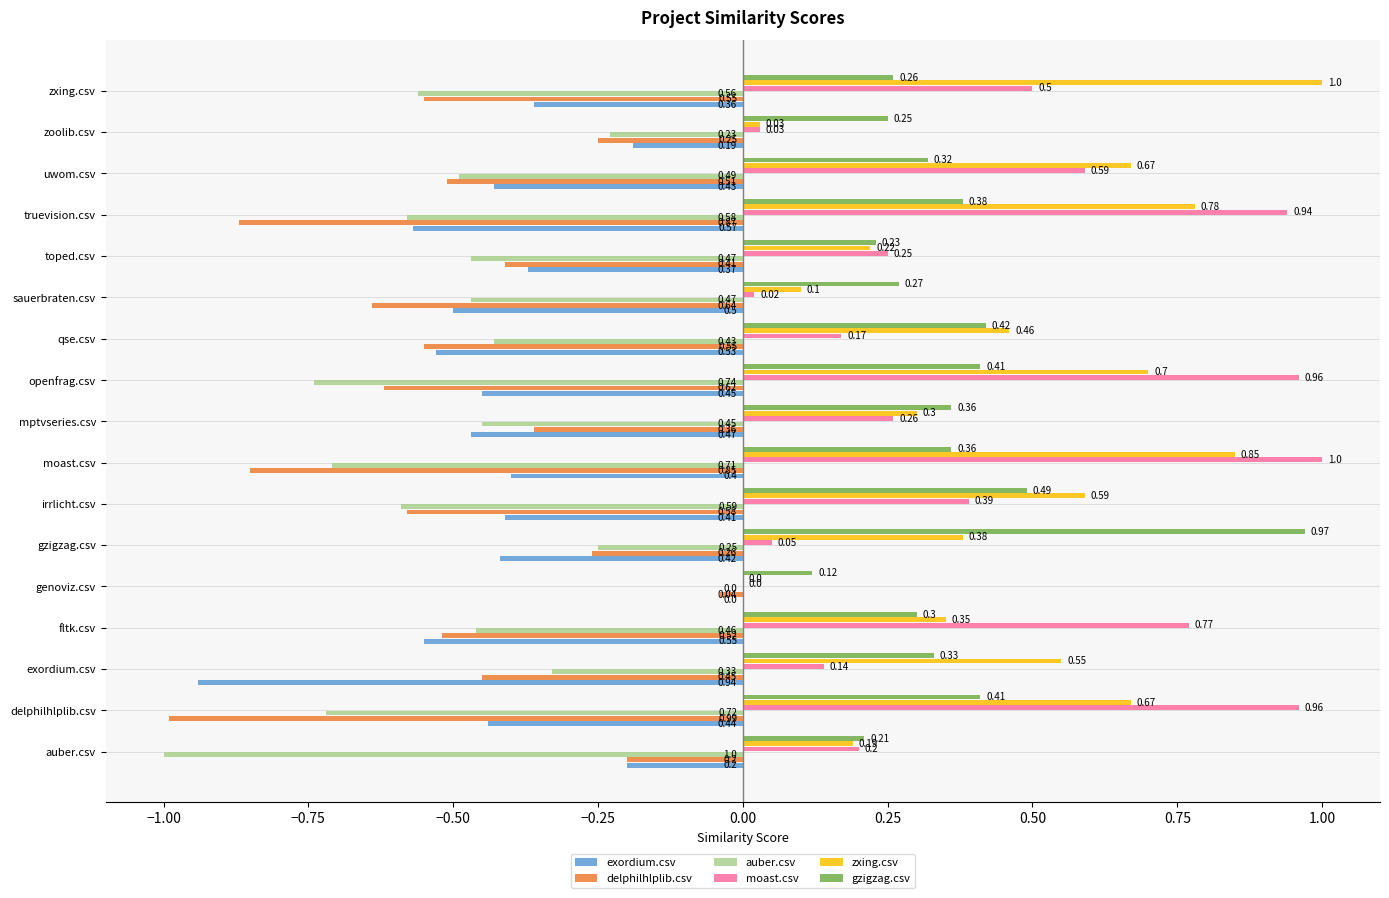

How many series are shown in this chart?

6